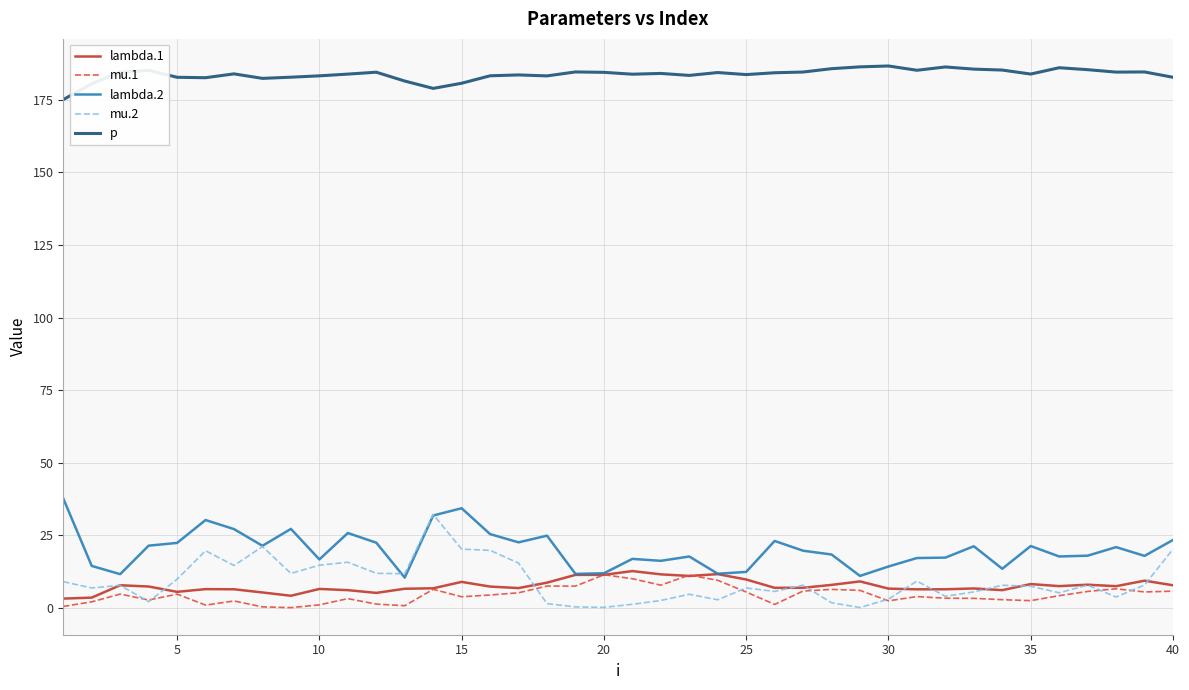

Which series has the largest total across all categories?

p